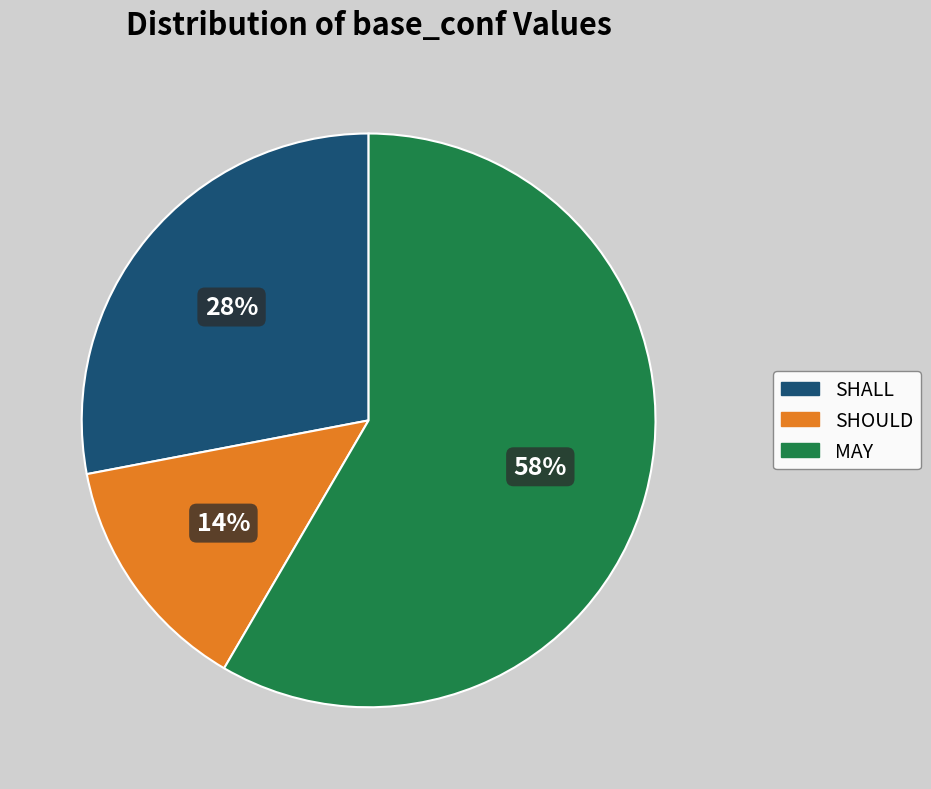

What percentage is the SHALL slice, to the nearest percent?

28%